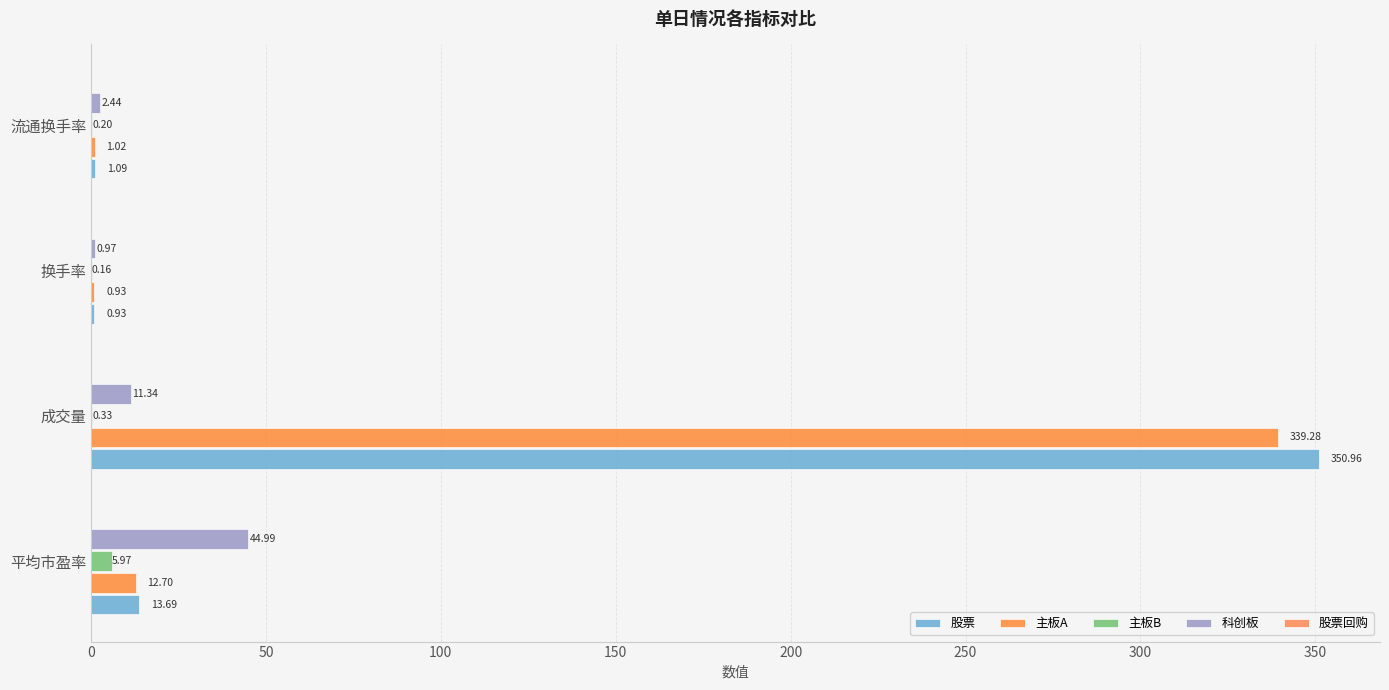

Count the number of categories in the chart.

4